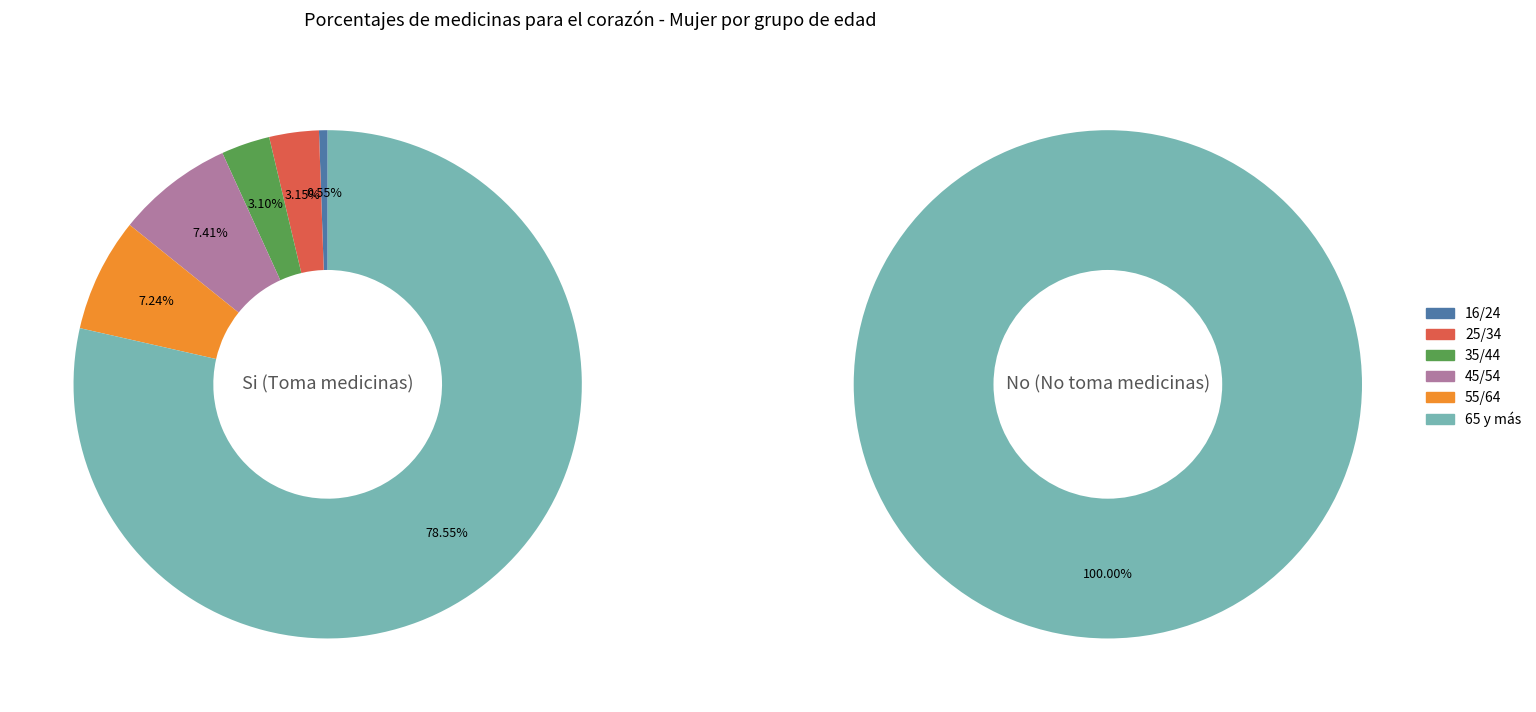

True or false: 35/44 accounts for 10% of the total.

False